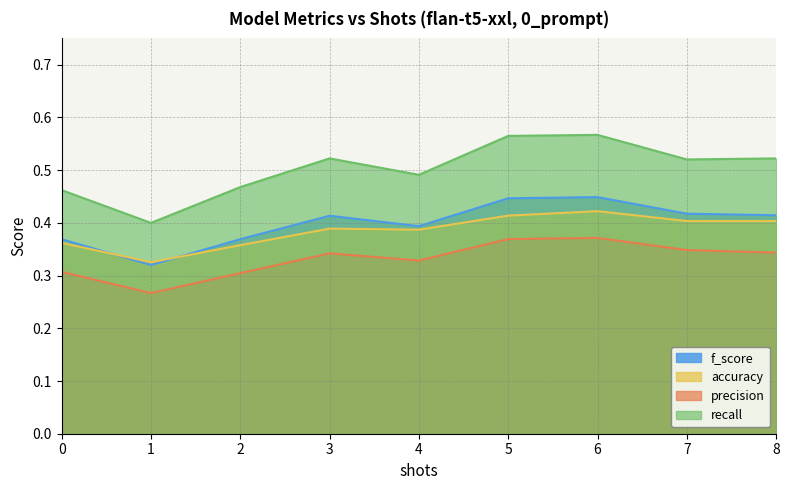

What is the total value across all series at 1?

1.3